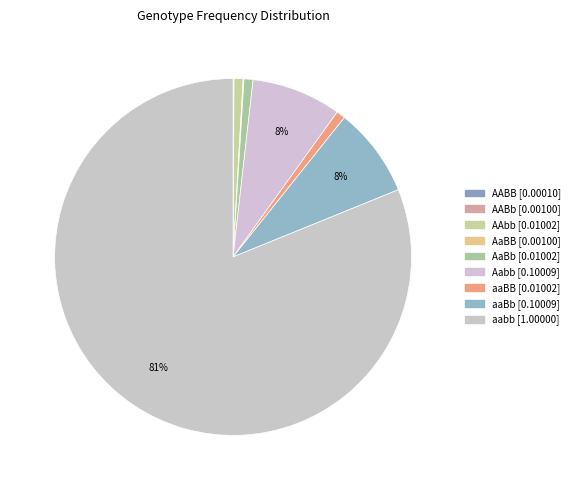

Which slice is the largest?

aabb